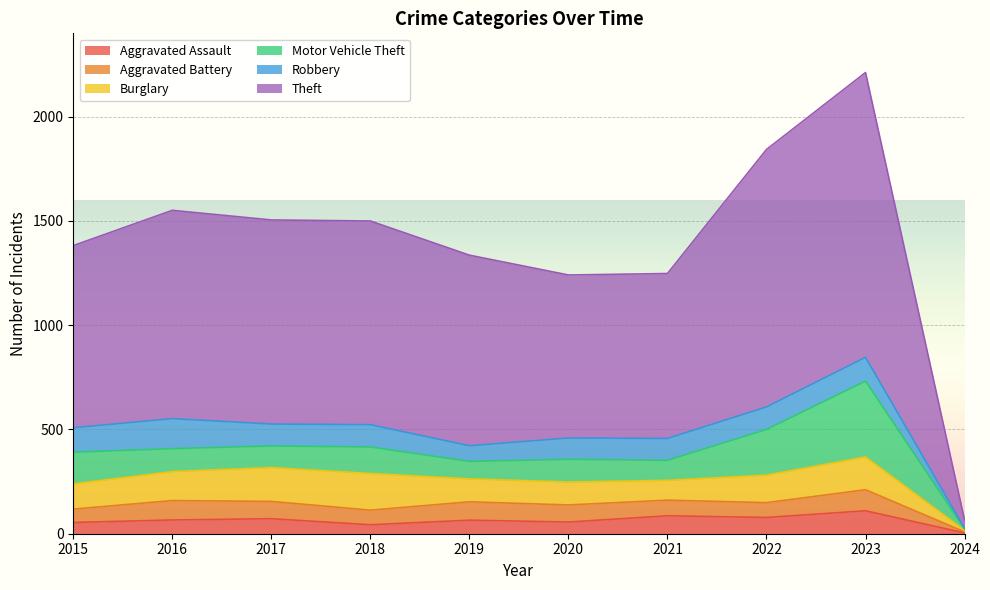

The Burglary series shows 66 at 2016. True or false?

False